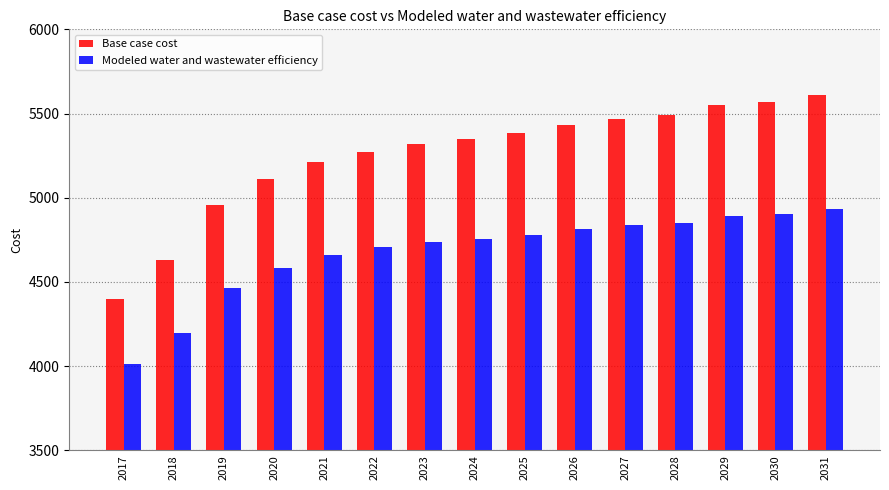

At which category is the sum across all series the highest?

2031